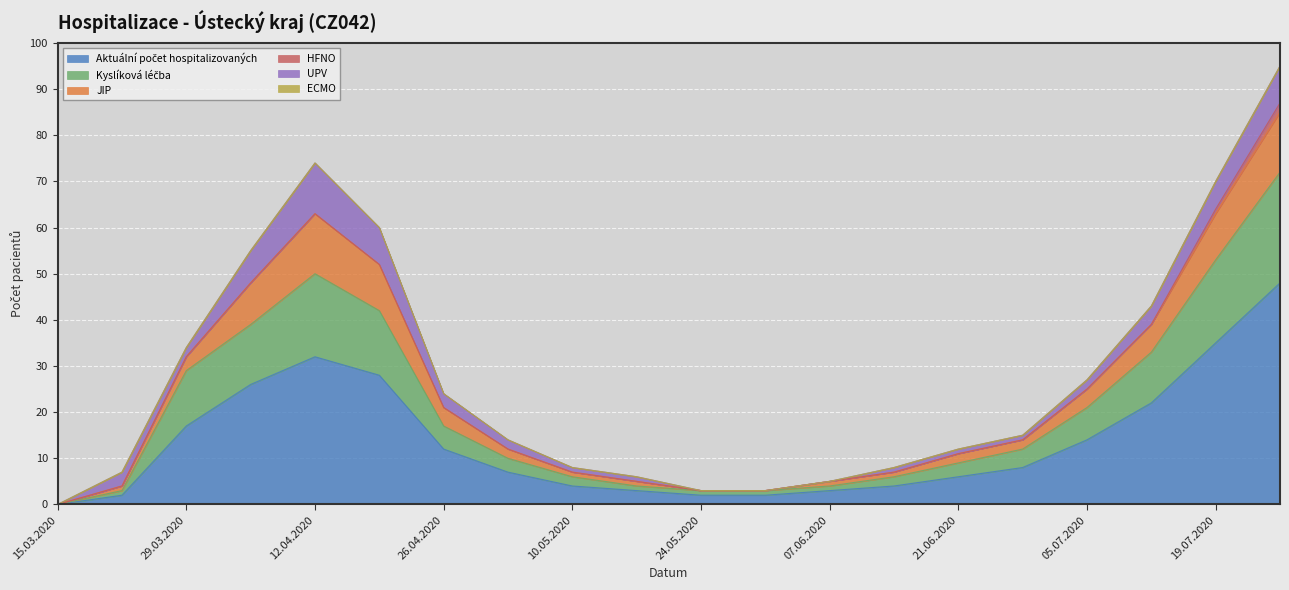

At 15.03.2020, list the series in order from largest to smallest.

Aktuální počet hospitalizovaných, Kyslíková léčba, JIP